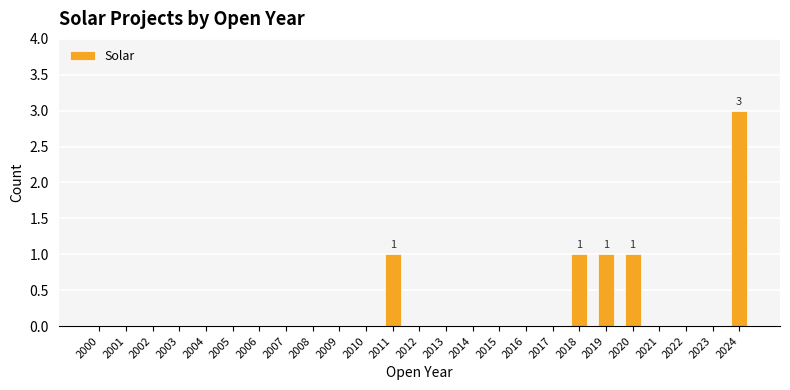

Are the bars grouped side by side (vs. stacked)?

No